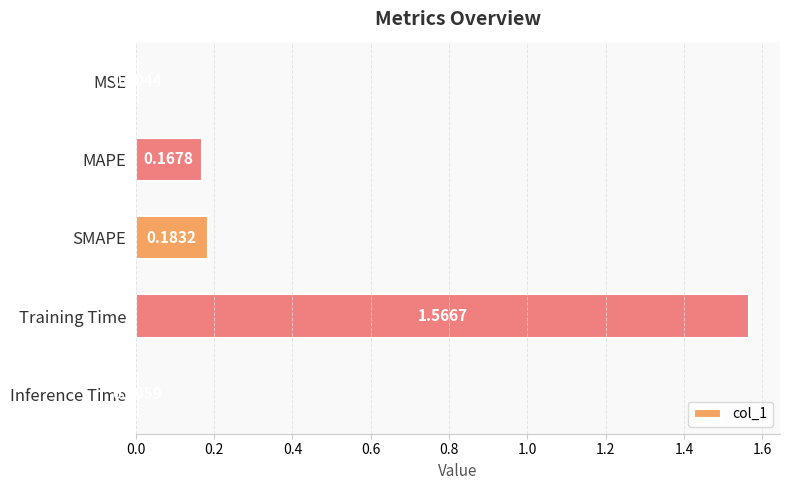

Are the bars horizontal?

Yes